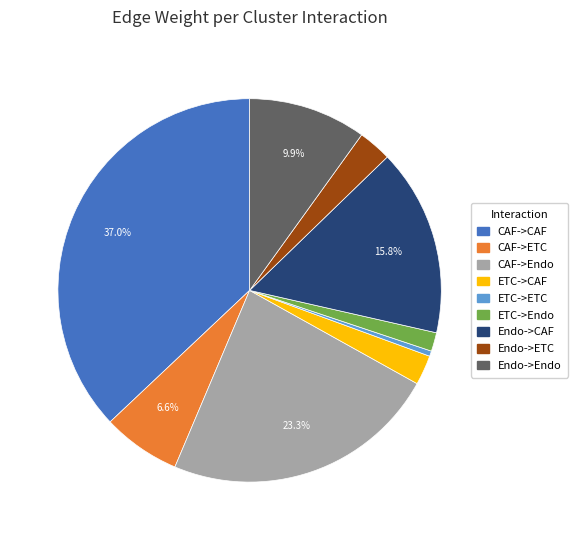

What percentage is the ETC->Endo slice, to the nearest percent?

2%